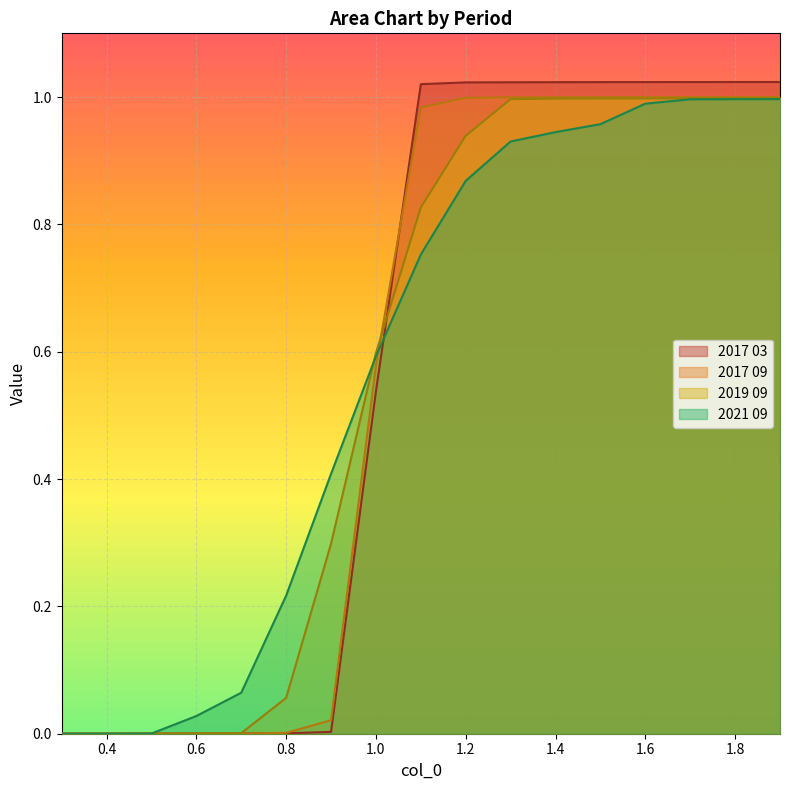

Rank the series by their maximum value, from lowest to highest.

2021 09, 2019 09, 2017 09, 2017 03